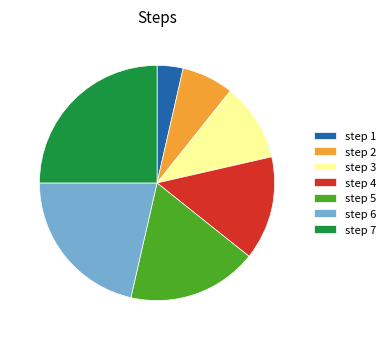

What is the largest slice in the pie chart?

step 7